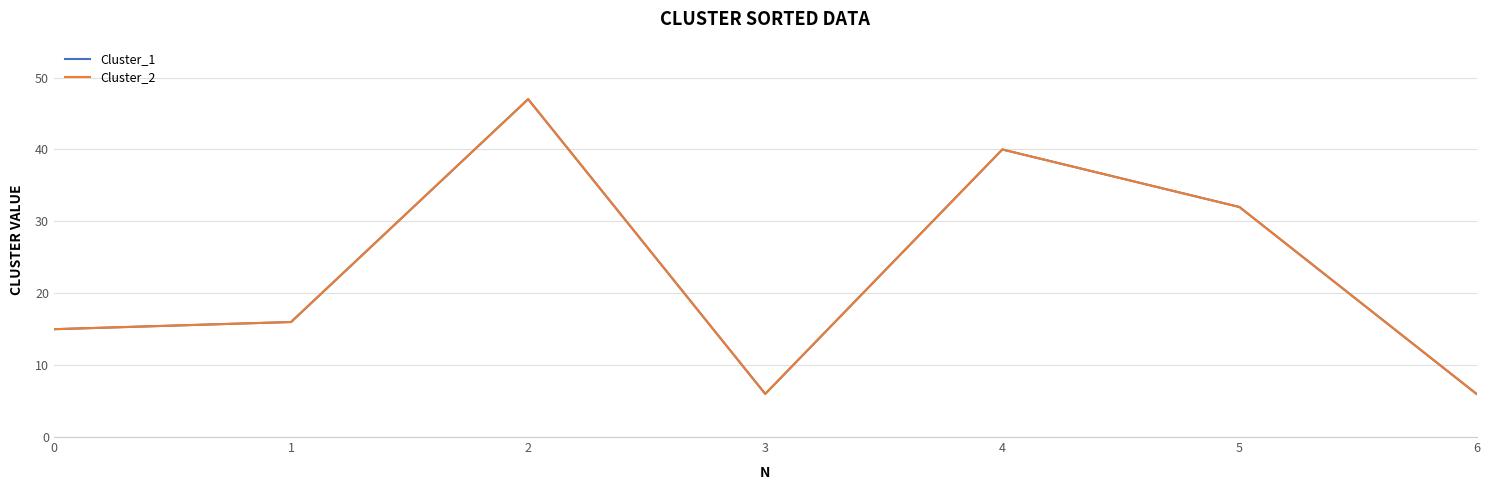

At 6, list the series in order from largest to smallest.

Cluster_1, Cluster_2